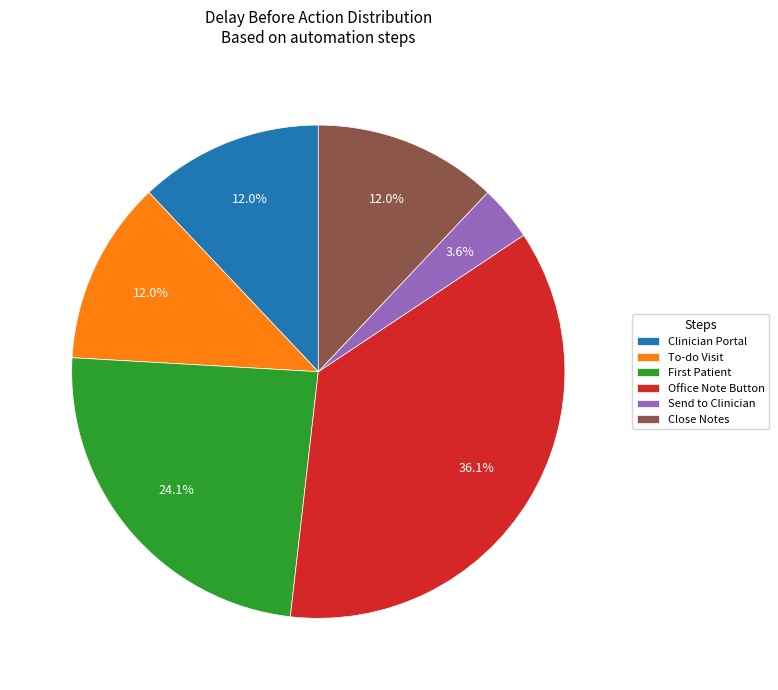

Is it true that To-do Visit is 12% of the pie?

True